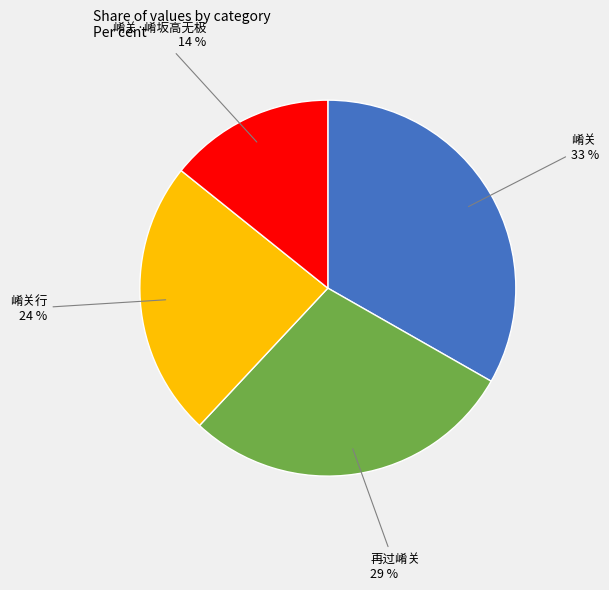

To the nearest percent, what portion does 崤关 represent?

33%